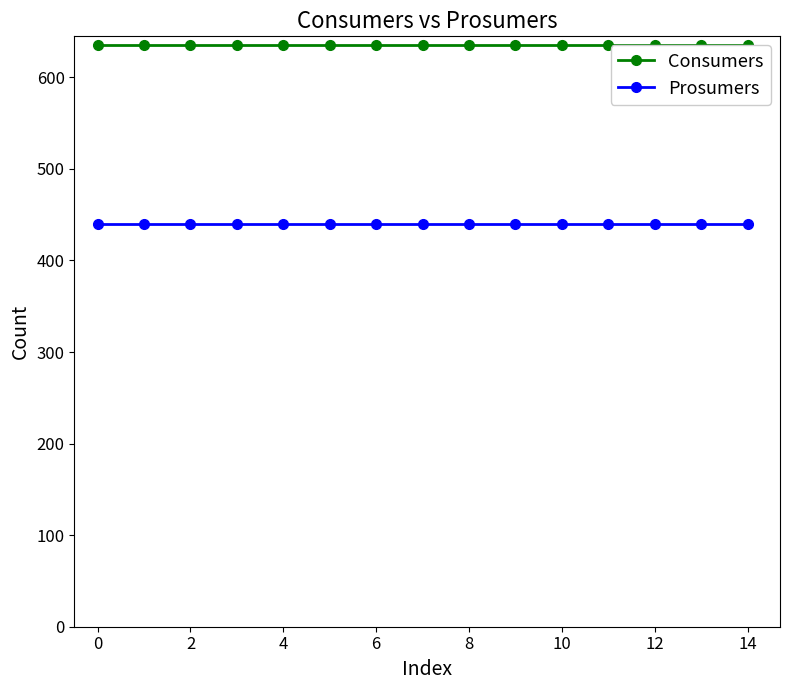

What is the maximum value shown in the chart?

635